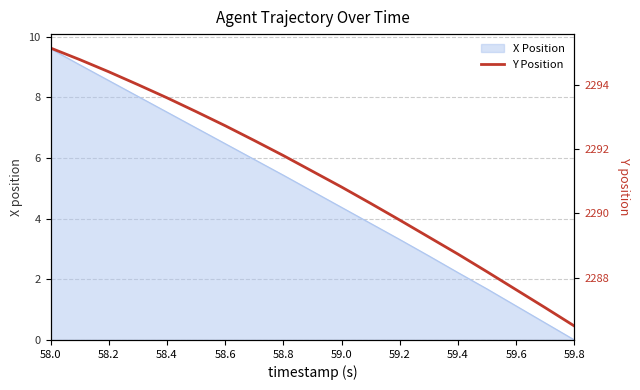

True or false: X Position has a value of 0.6 at 59.6.

False